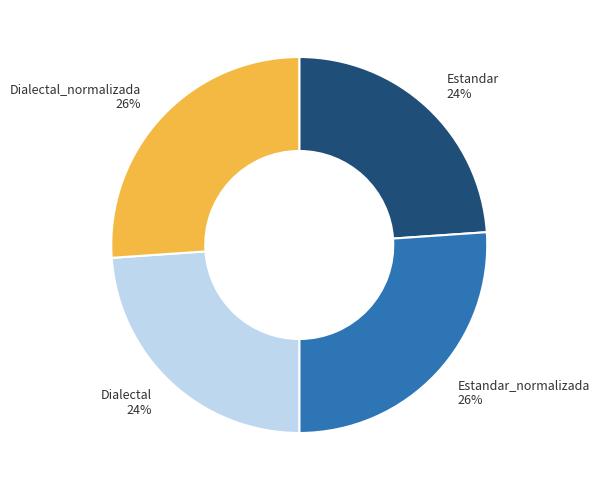

Count the number of slices in the pie.

4